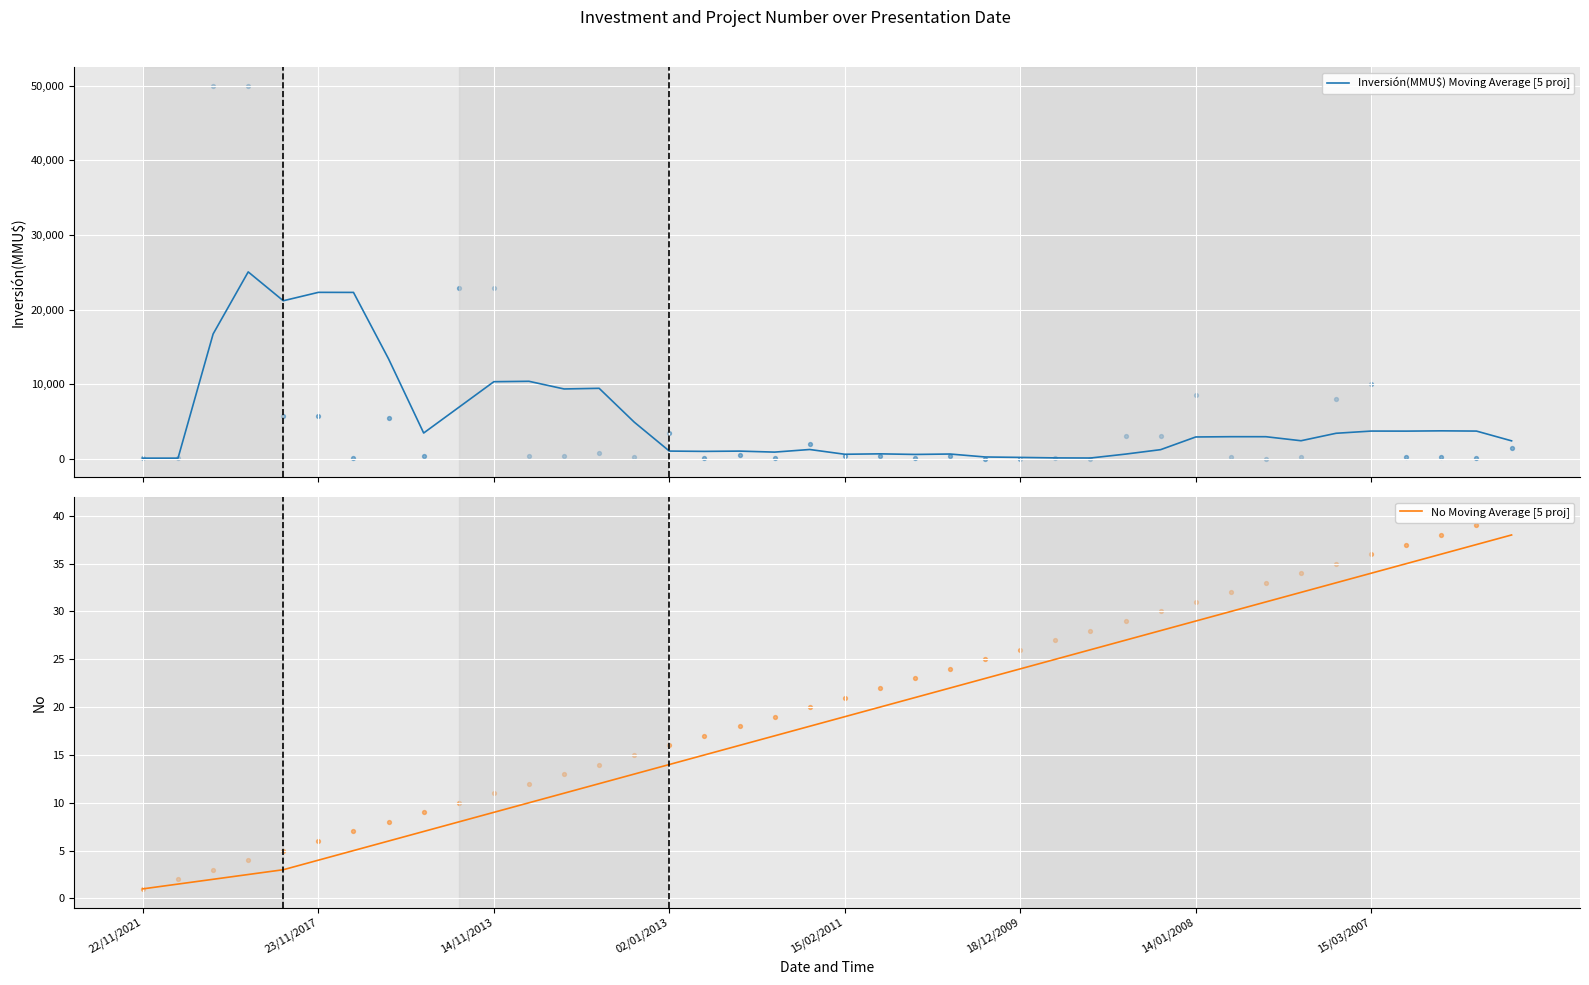

What are all the series names shown in the legend?

Inversión(MMU$) Moving Average [5 proj], No Moving Average [5 proj]